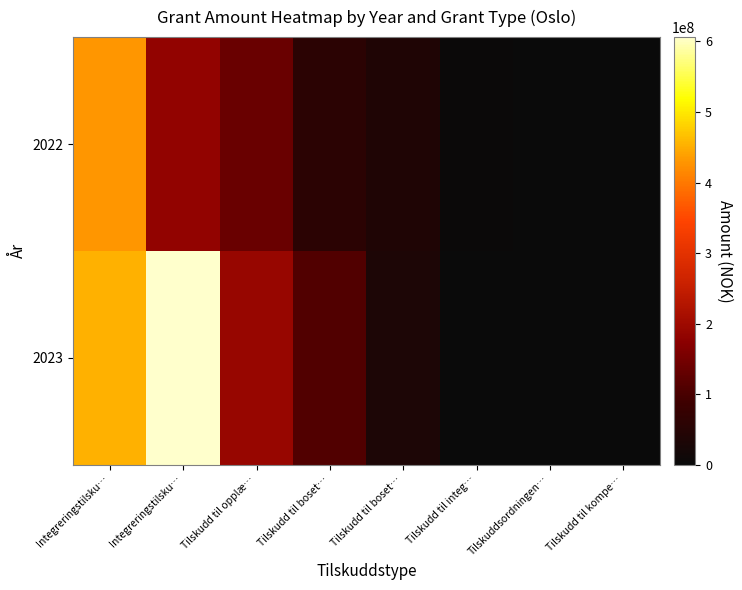

Reading left to right, extract all data points from this chart.

row_0: Integreringstilsku…=430842992.0	Integreringstilsku…=182855178.8	Tilskudd til opplæ…=135580145.0	Tilskudd til boset…=57491186.5	Tilskudd til boset…=36715232.0	Tilskudd til integ…=2920000.0	Tilskuddsordningen…=0.0	Tilskudd til kompe…=0.0
row_1: Integreringstilsku…=452740242.0	Integreringstilsku…=606168126.0	Tilskudd til opplæ…=191781112.3	Tilskudd til boset…=110726435.0	Tilskudd til boset…=34717365.0	Tilskudd til integ…=0.0	Tilskuddsordningen…=0.0	Tilskudd til kompe…=0.0